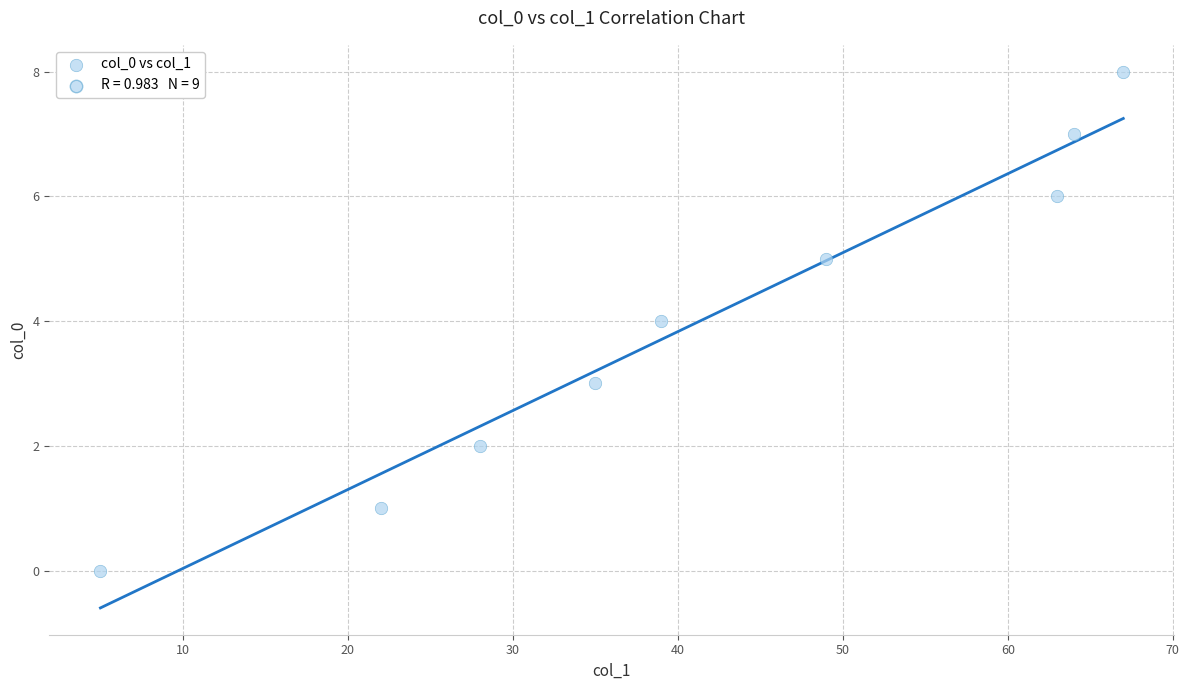

What is the average X value?

41